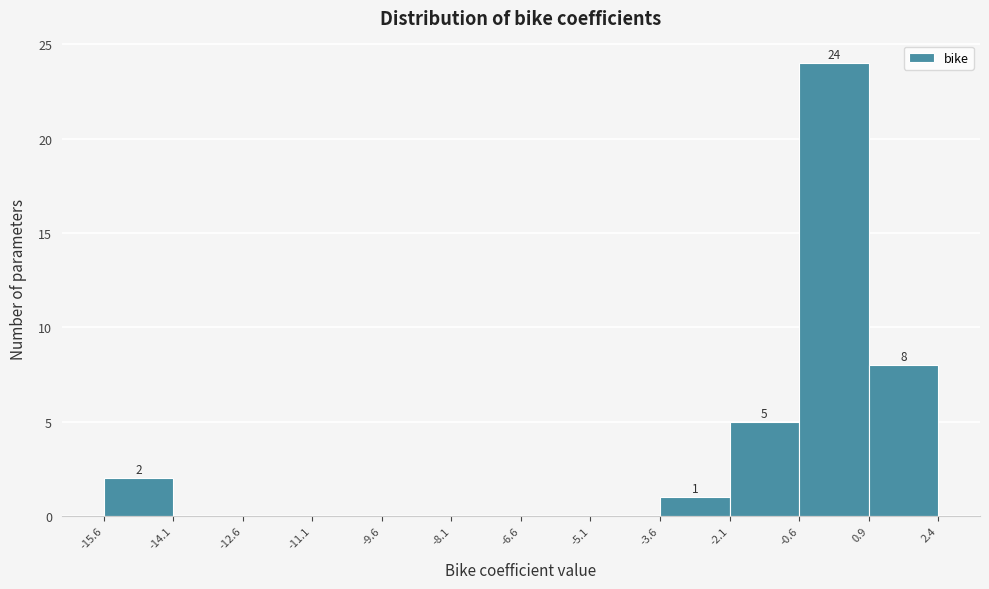

Over which range of the x-axis is the bar tallest?

-0.6 to 0.9